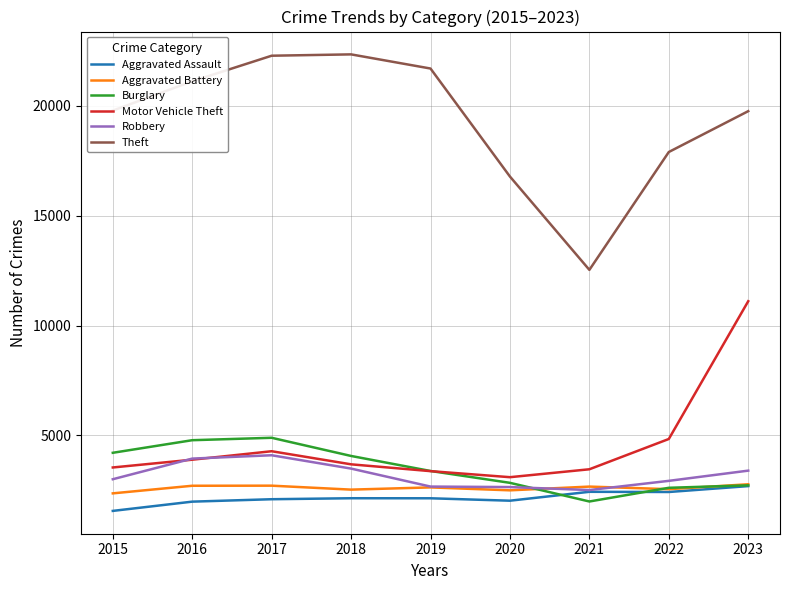

True or false: Aggravated Battery and Motor Vehicle Theft cross at least once.

False